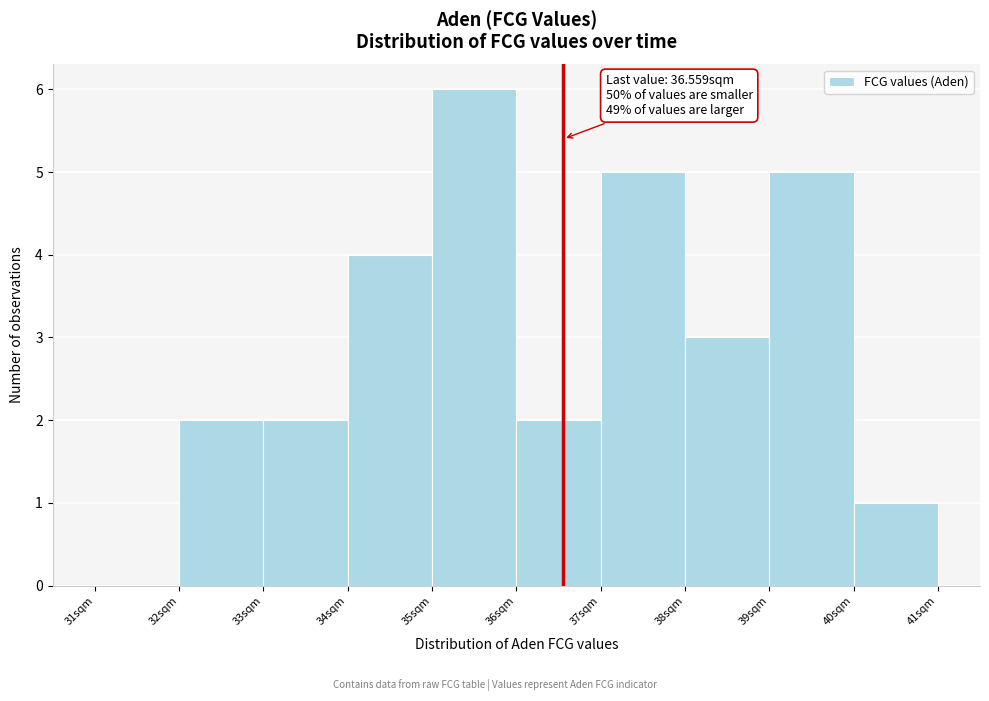

Which range on the x-axis has the tallest bar?

35 to 36